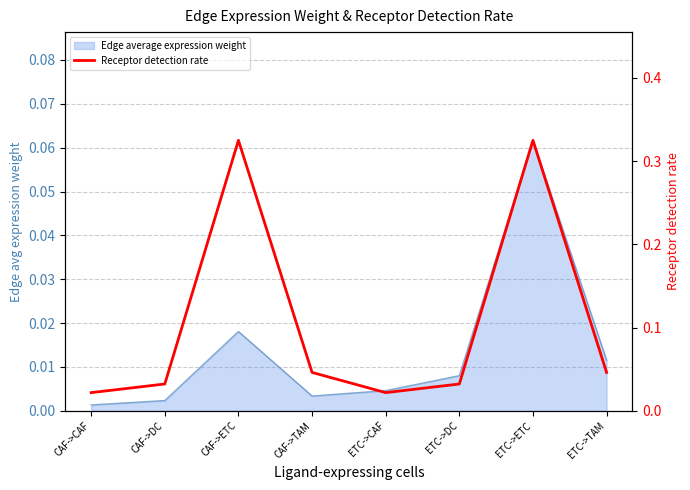

Does the chart have visible grid lines?

Yes